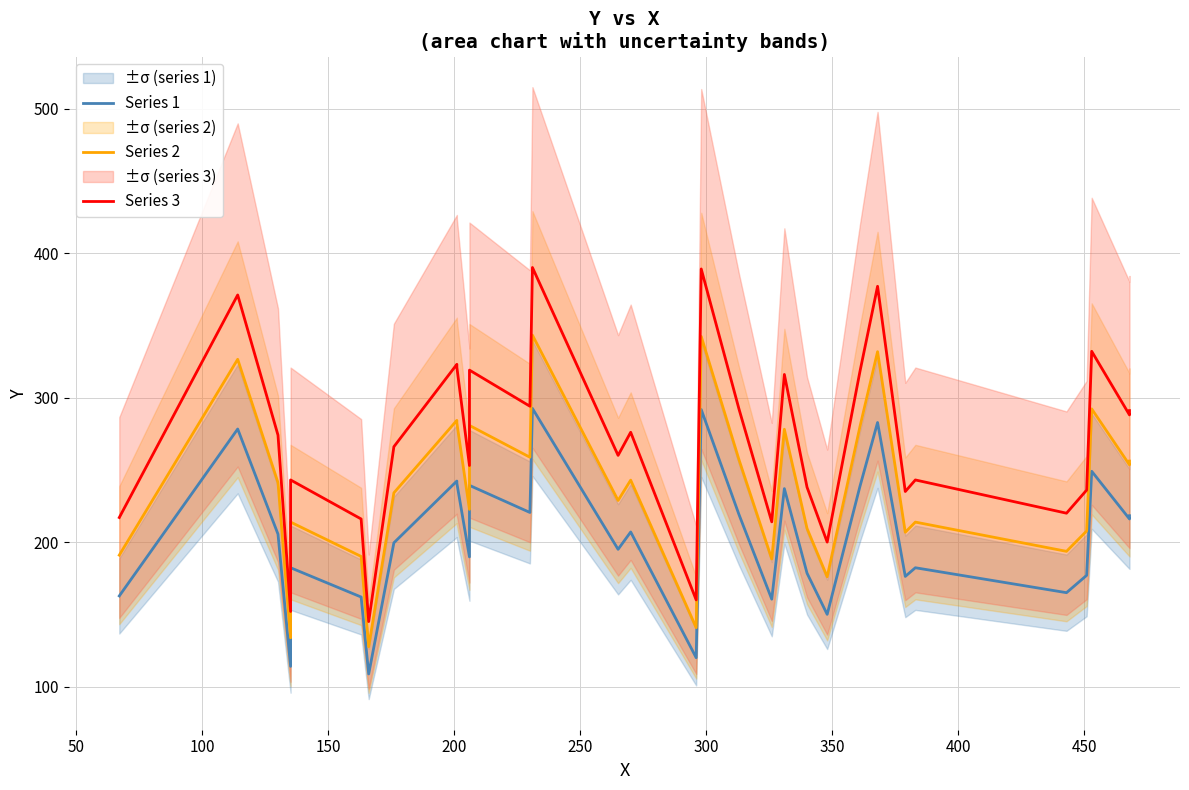

Is it true that Series 1 equals 138.5 at 20?

False